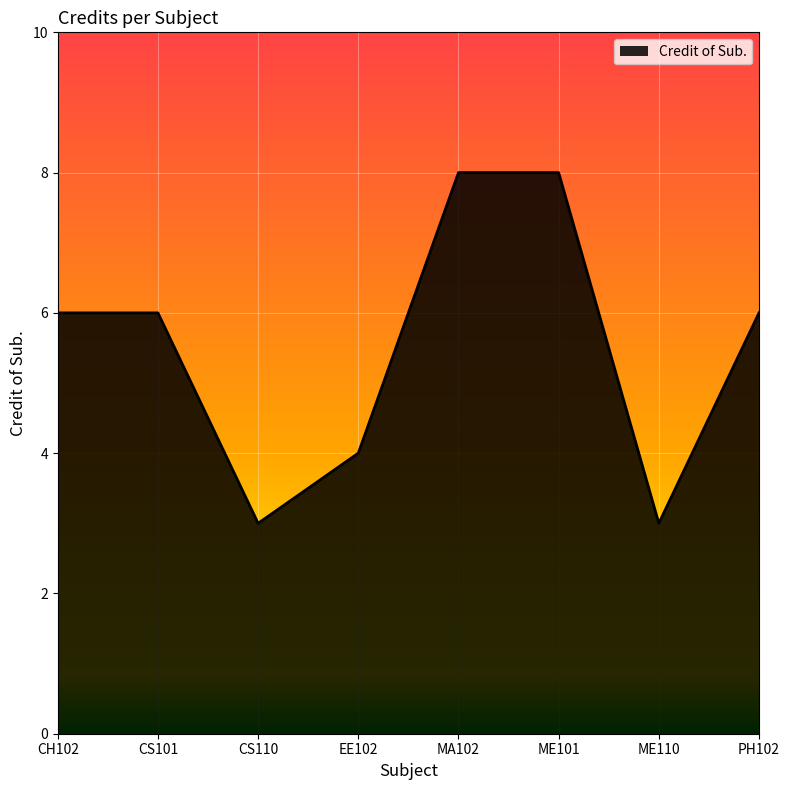

True or false: the data shows 2 at PH102.

False